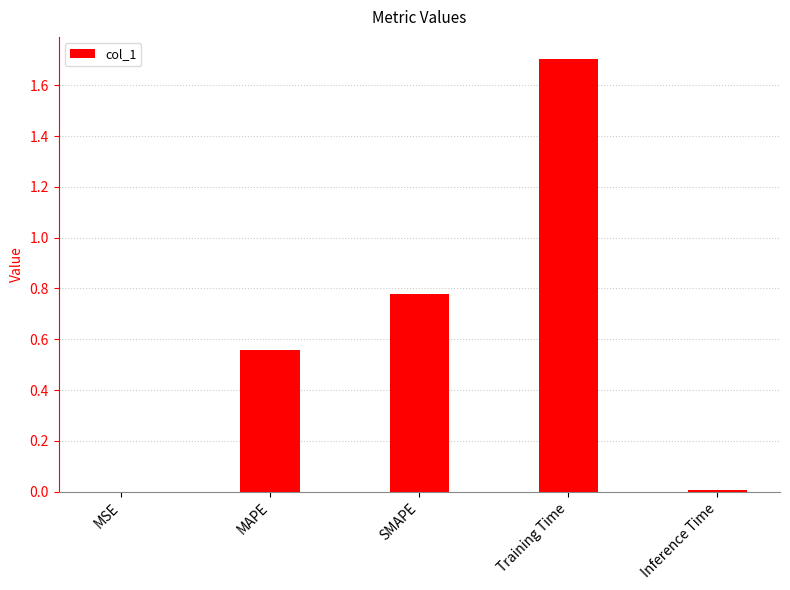

Which has a higher value, Inference Time or Training Time?

Training Time